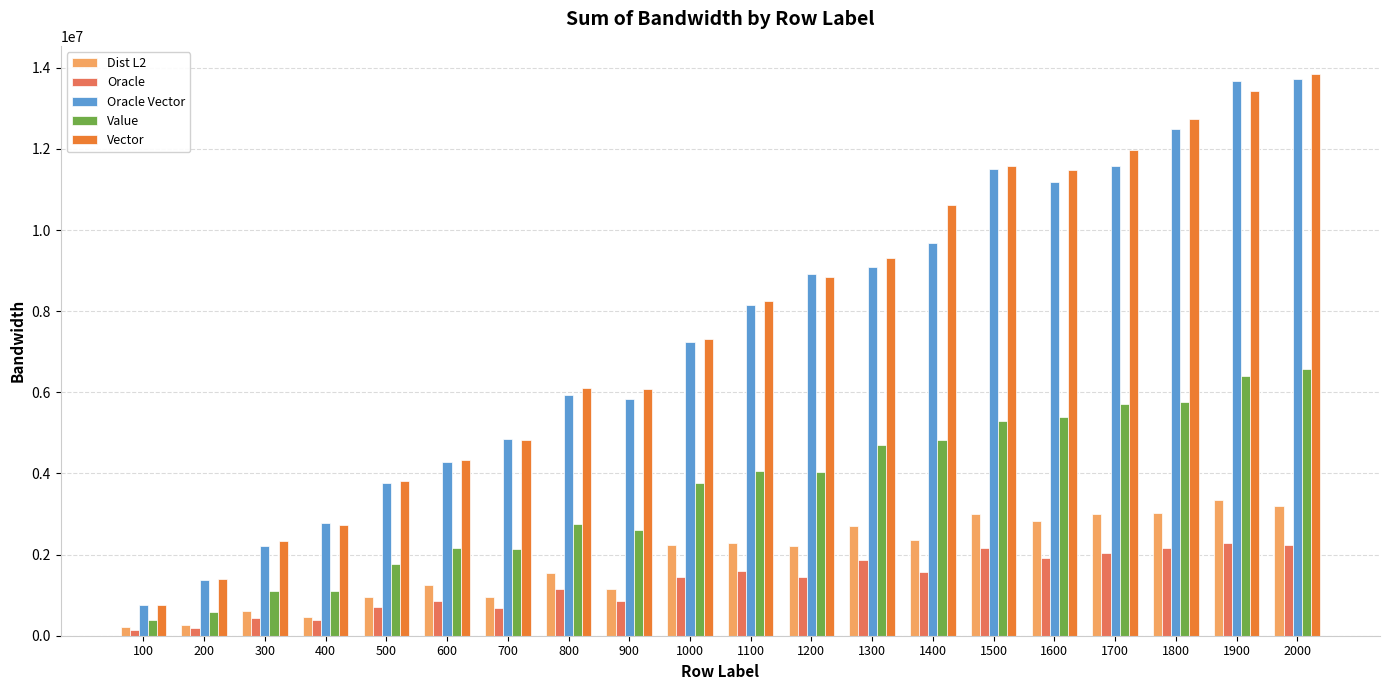

What is the difference between the highest and lowest values at 900?

5220000